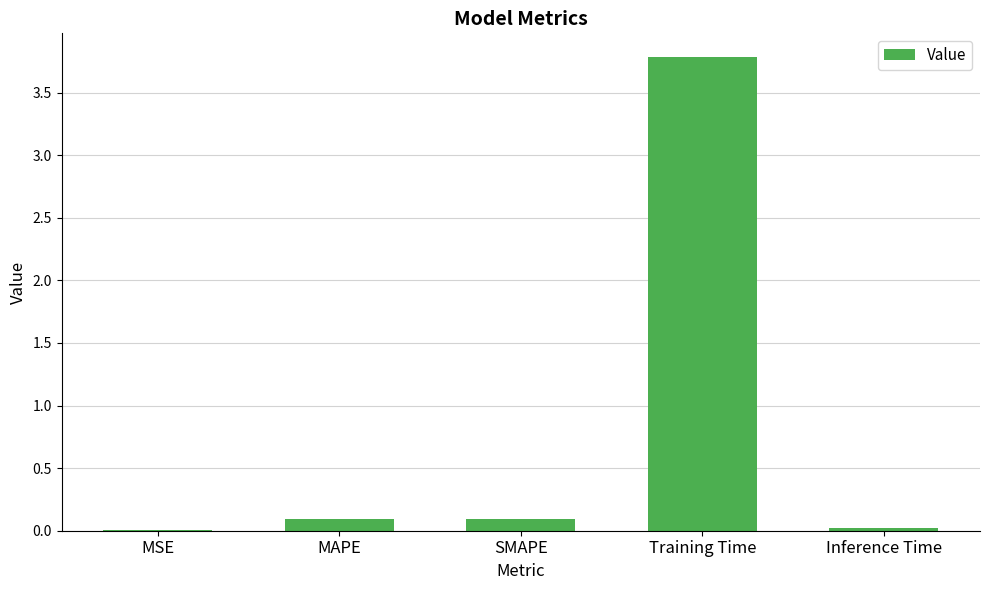

What is the sum of all values?

4.0